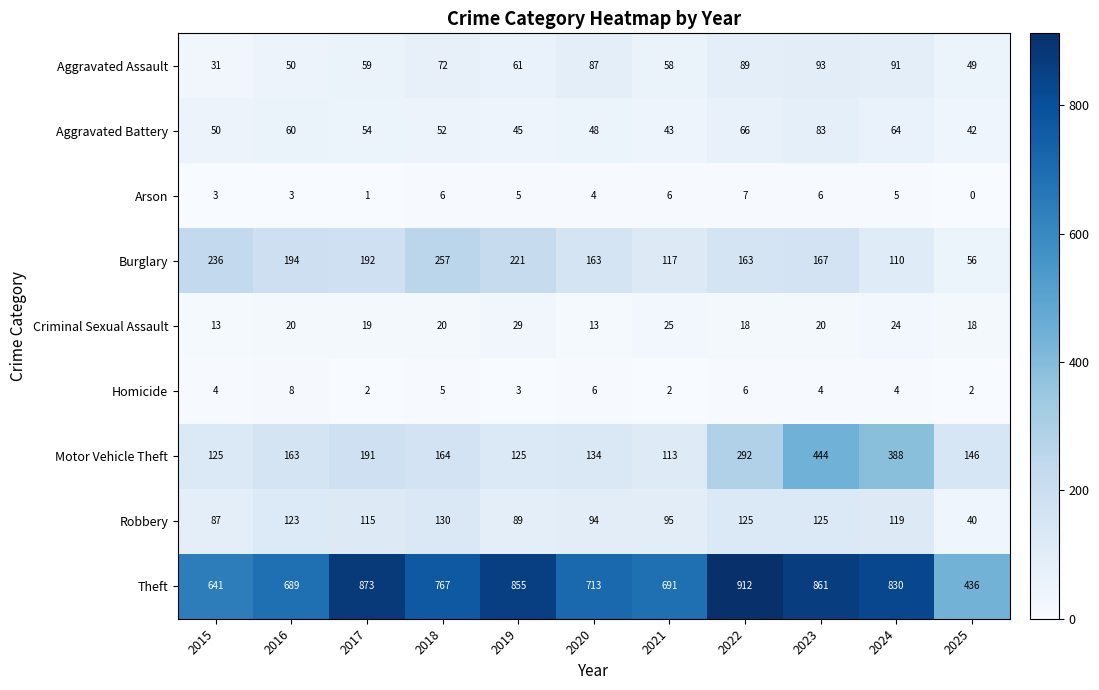

Which category has the highest value in the Aggravated Battery series?

2023